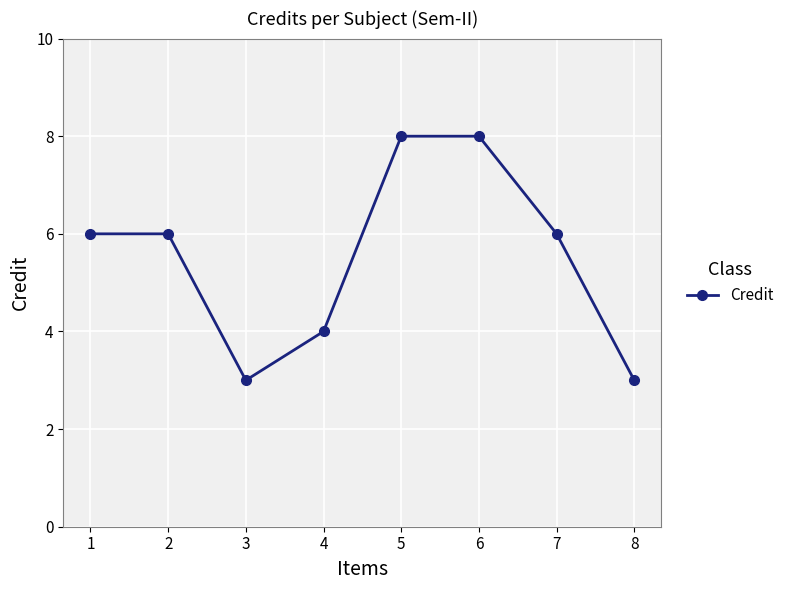

What is the value of the 4th point from the left?

4